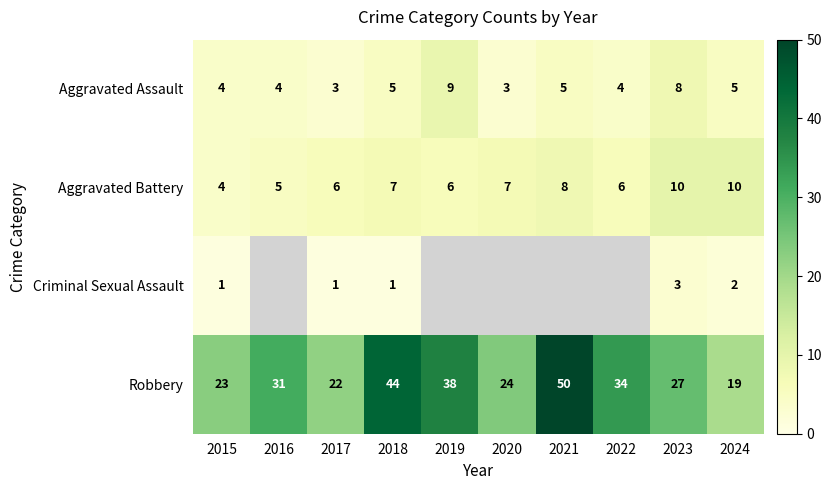

What is the total value across all series at 2023?

48